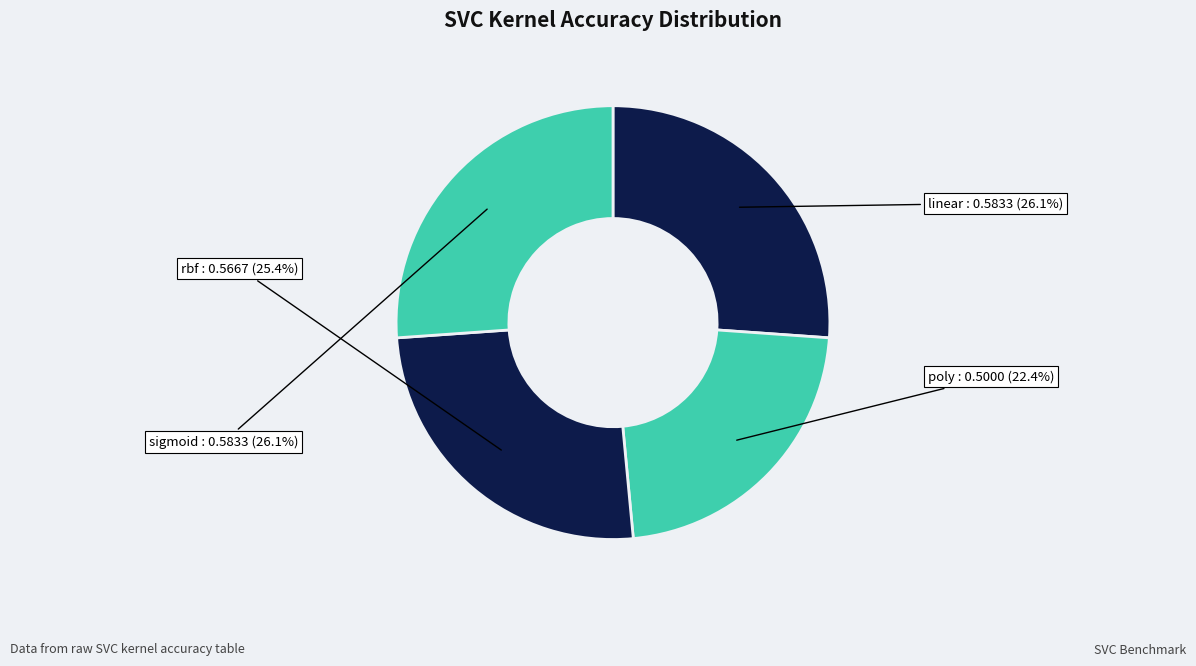

What percentage do linear and rbf together represent?

51.5%